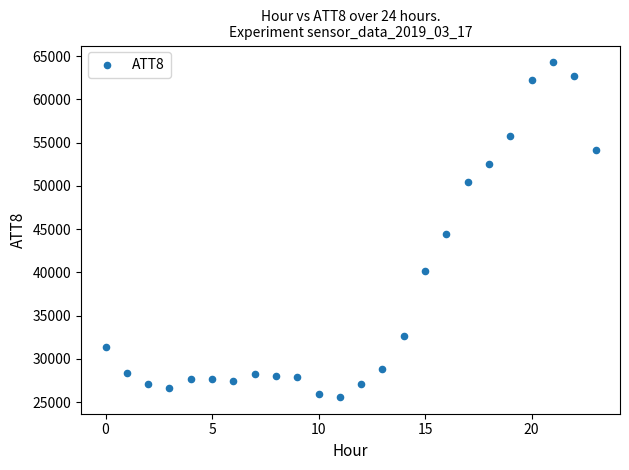

What Y value in the scatter plot is closest to 44950?

44500